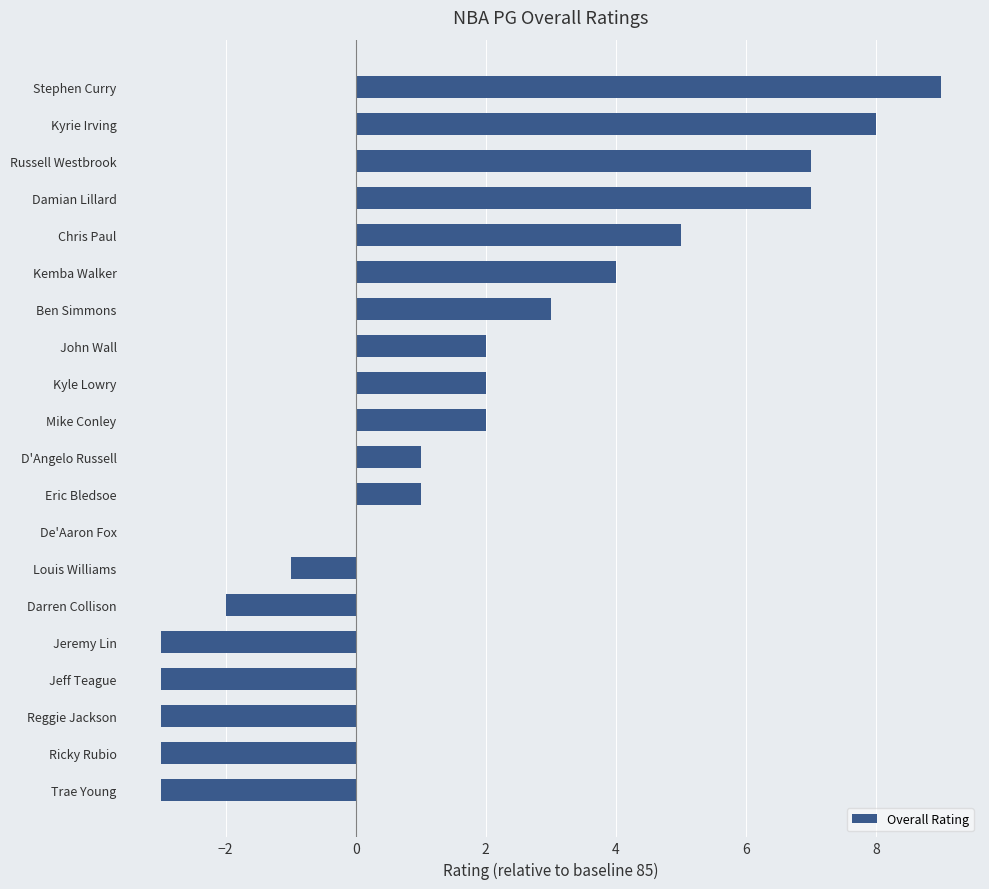

What is the approximate value at Jeremy Lin?

-3